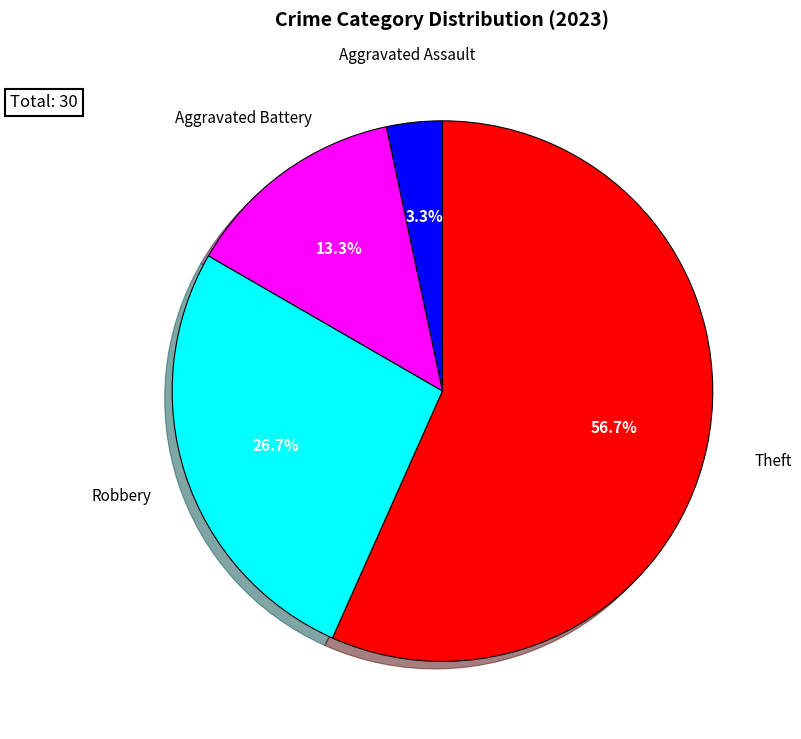

Does any single category account for the majority?

Yes